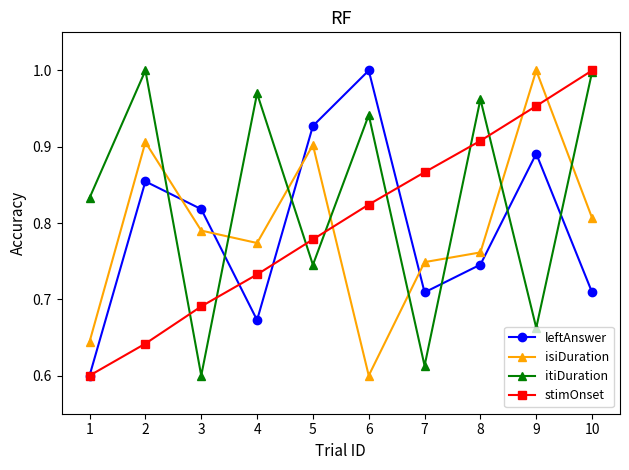

Is the value of stimOnset at 2 greater than the value of leftAnswer at 7?

No